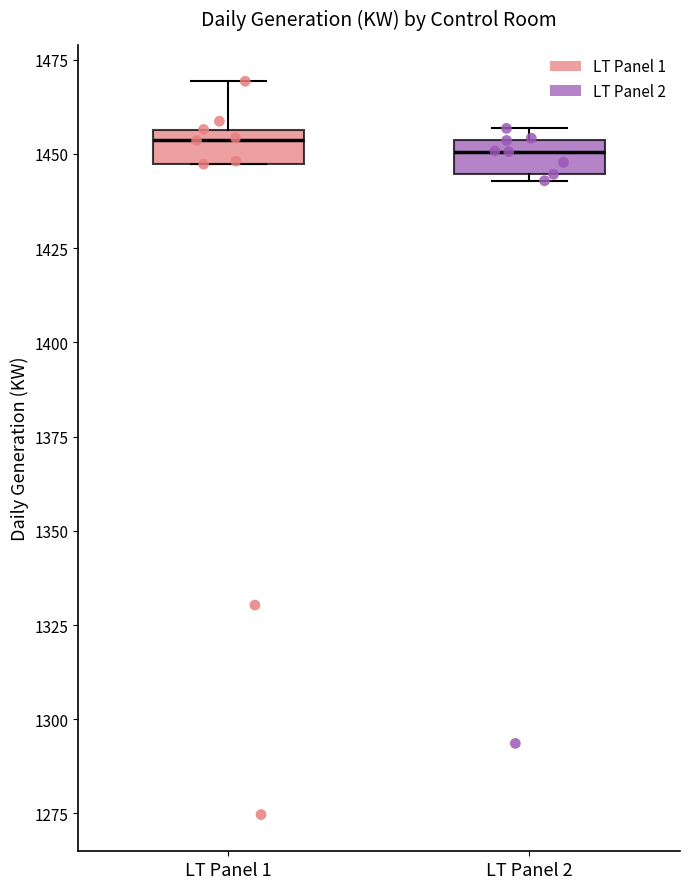

Where is the lower edge of the box for LT Panel 1 on the y-axis? The values are not printed on the chart, so give them approximately, as read against the axis.

1445